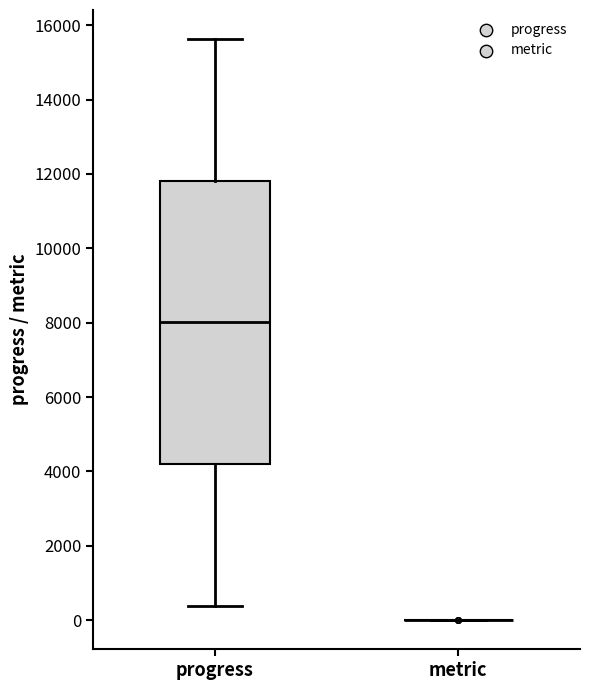

Reading left to right, read every box against the y-axis: the position of its median line, the range the box covers, and the ends of its whiskers. The values are not printed on the chart, so give them approximately, as read against the axis.

progress: median 8000, box 4200 to 11800, whiskers 400 to 15600
metric: box collapsed to a line at 0, whiskers 0 to 0